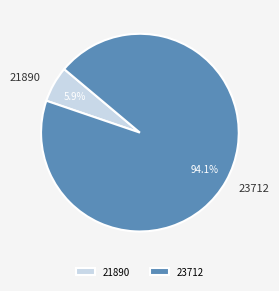

Does any single category account for the majority?

Yes